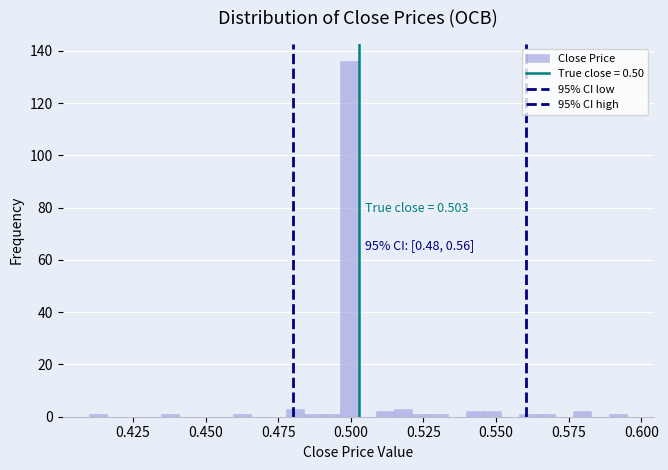

Around what value on the x-axis is the tallest bar? Give the approximate position of its centre, as read against the axis.

0.500